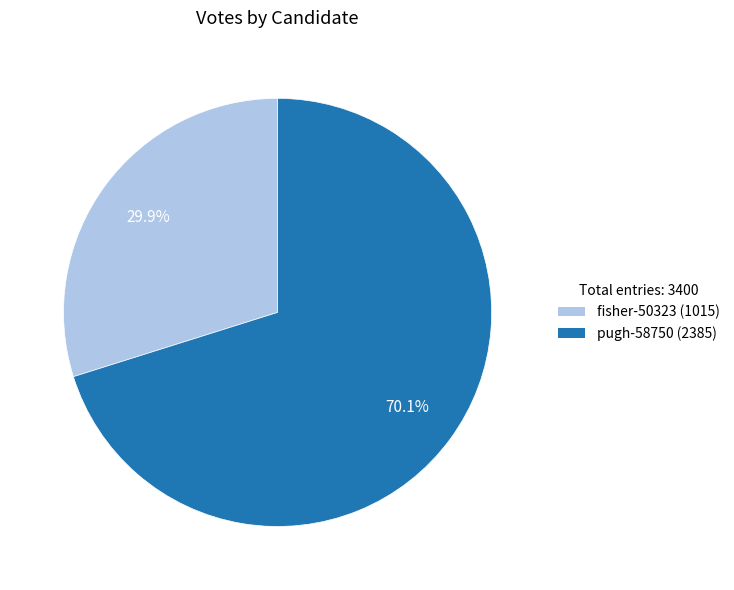

The pugh-58750 slice represents 76% of the pie. True or false?

False